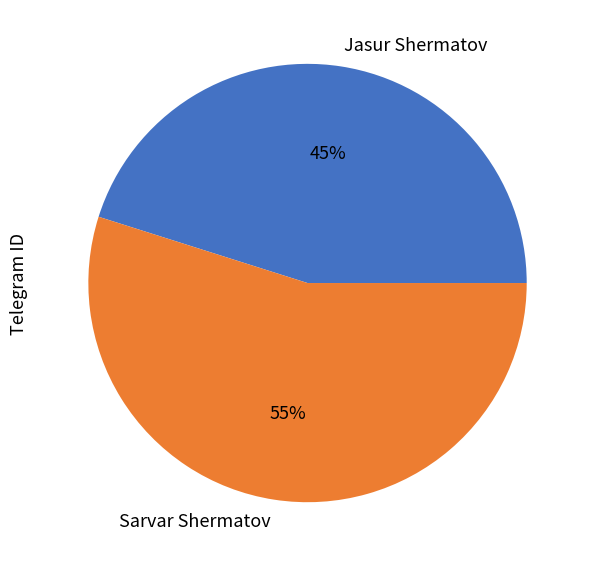

To the nearest percent, what is the combined percentage of Jasur Shermatov and Sarvar Shermatov?

100%